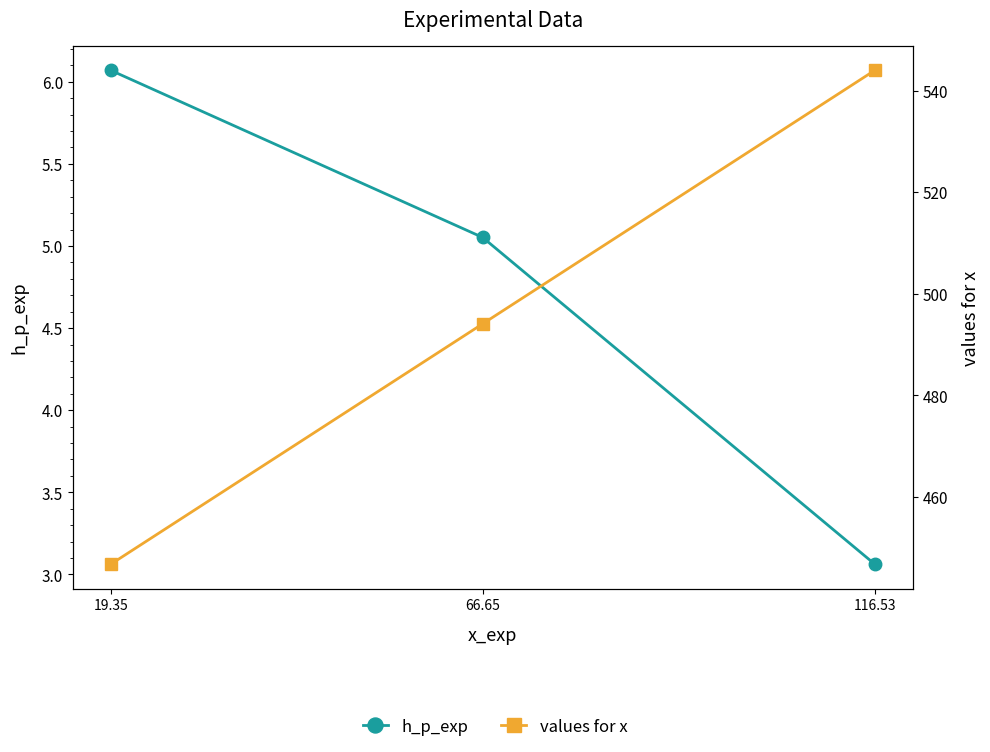

How many lines are shown in the chart?

2